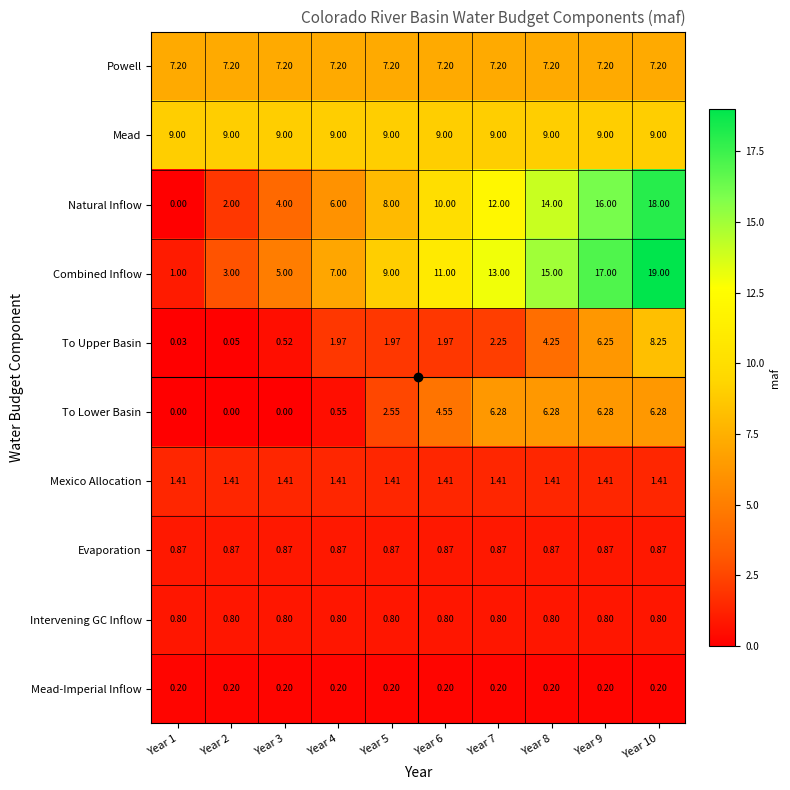

List the series in order of their peak value, lowest first.

Mead-Imperial Inflow, Intervening GC Inflow, Evaporation, Mexico Allocation, To Lower Basin, Powell, To Upper Basin, Mead, Natural Inflow, Combined Inflow